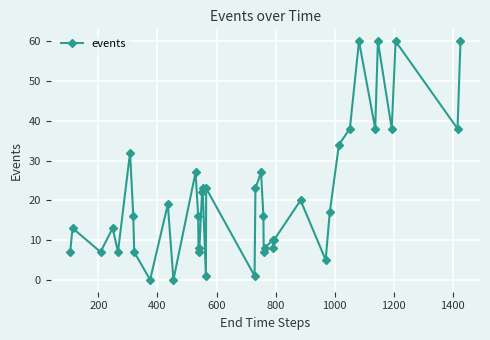

What is the difference between the second highest and second lowest values?

60